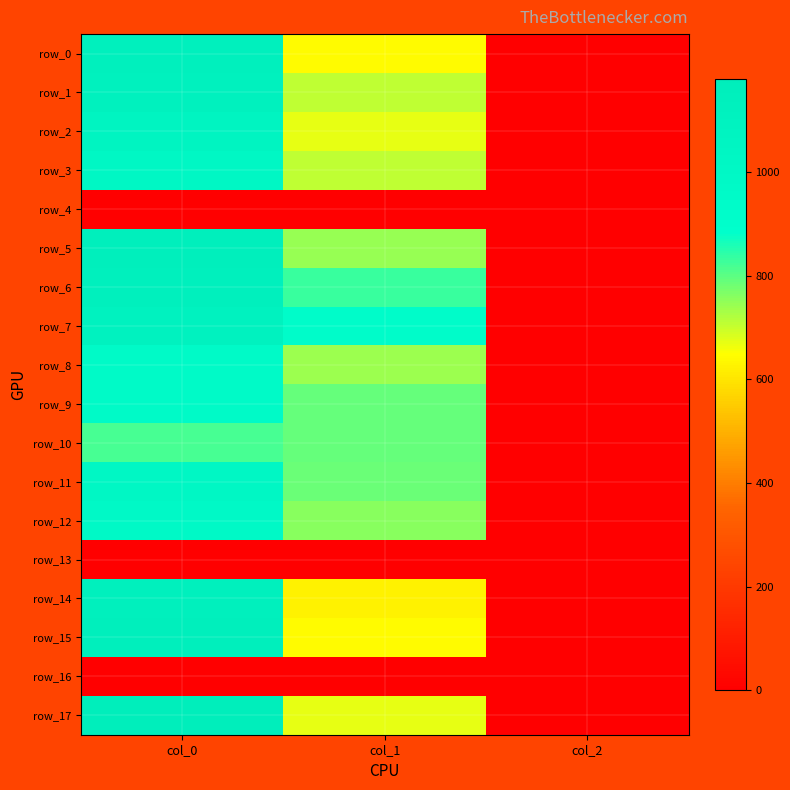

Reading left to right, list all the values displayed in this chart.

row_0: 1136.7	641.2	2.0
row_1: 1113.3	708.8	2.0
row_2: 1070.0	671.6	2.0
row_3: 1013.3	705.4	2.0
row_4: 0.0	0.0	0.0
row_5: 1156.7	742.5	2.0
row_6: 1133.3	833.6	2.0
row_7: 1106.7	921.4	2.0
row_8: 970.0	739.1	2.0
row_9: 956.7	789.8	2.0
row_10: 820.0	789.8	2.0
row_11: 1006.7	786.4	2.0
row_12: 973.3	756.0	2.0
row_13: 0.0	0.0	0.0
row_14: 1140.0	624.4	2.0
row_15: 1160.0	641.2	2.0
row_16: 0.0	0.0	0.0
row_17: 1180.0	671.6	2.0